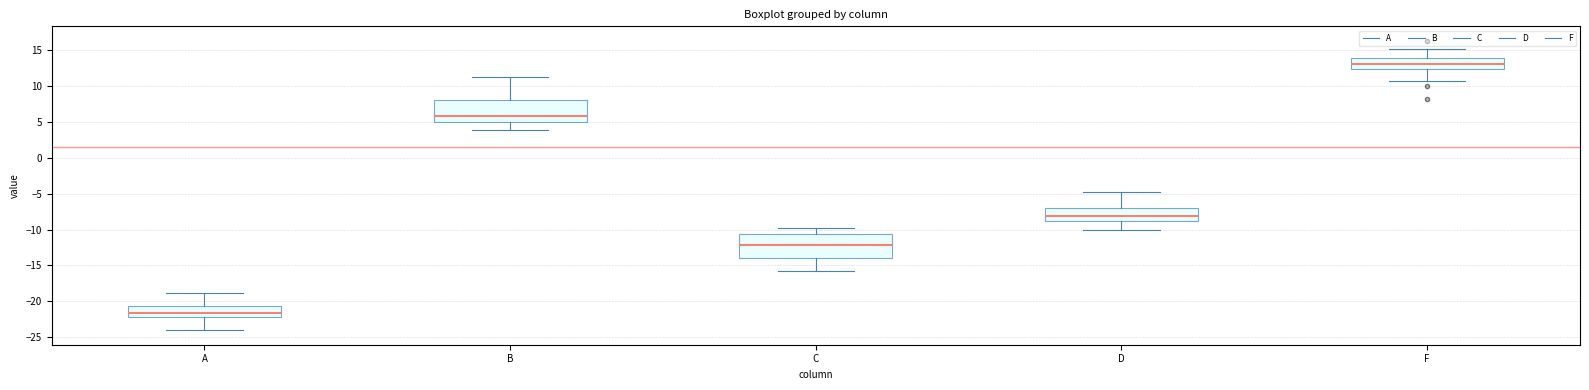

Reading left to right, read every box against the y-axis: the position of its median line, the range the box covers, and the ends of its whiskers. The values are not printed on the chart, so give them approximately, as read against the axis.

A: median -21.5, box -22.0 to -20.5, whiskers -24.0 to -19.0
B: median 6.0, box 5.0 to 8.0, whiskers 4.0 to 11.0
C: median -12.0, box -14.0 to -10.5, whiskers -16.0 to -10.0
D: median -8.0, box -9.0 to -7.0, whiskers -10.0 to -5.0
F: median 13.0, box 12.5 to 14.0, whiskers 10.5 to 15.0